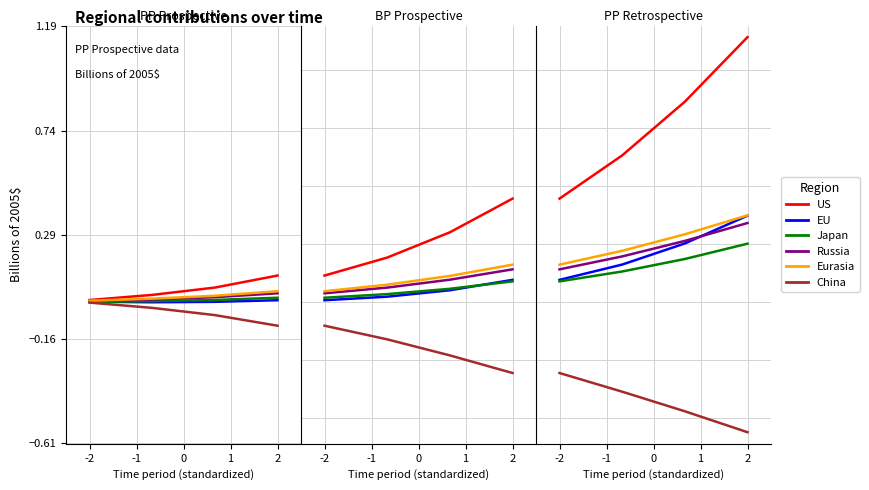

Is this an area chart (filled region under the line)?

No